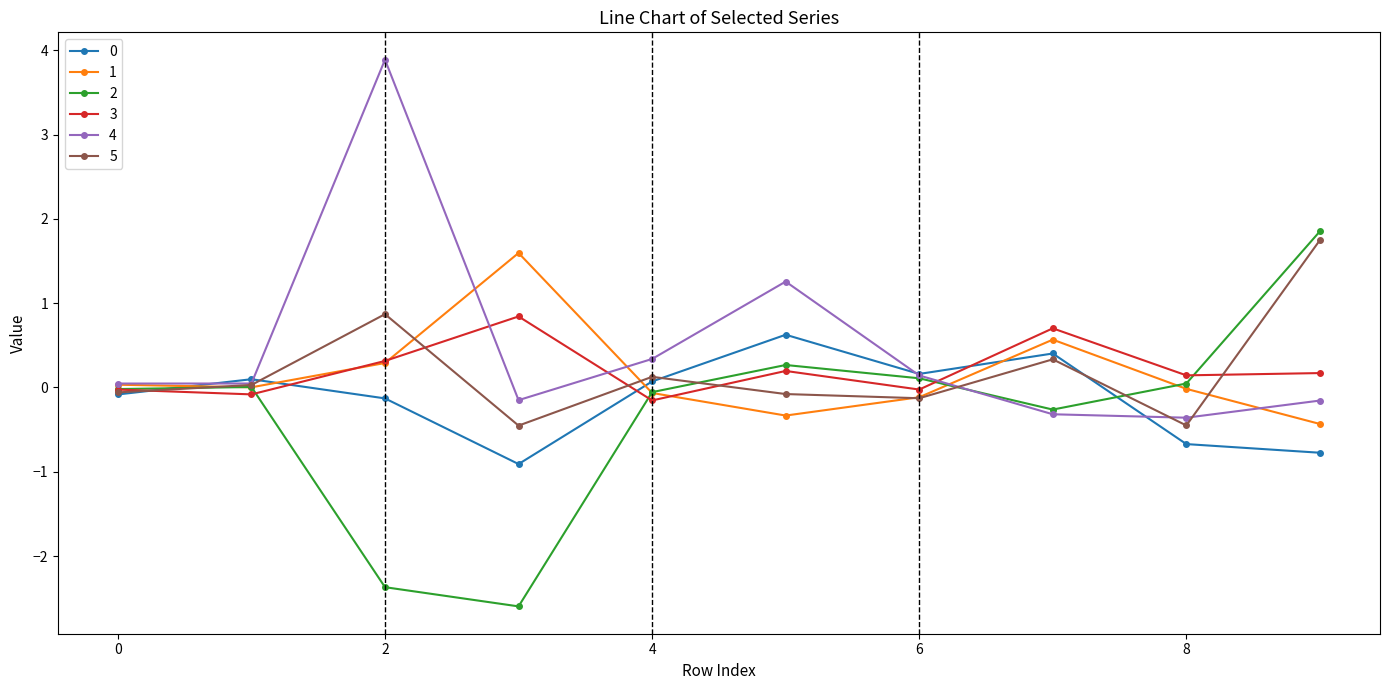

What is the value of the 0 point at the 4th from the left?

-0.9